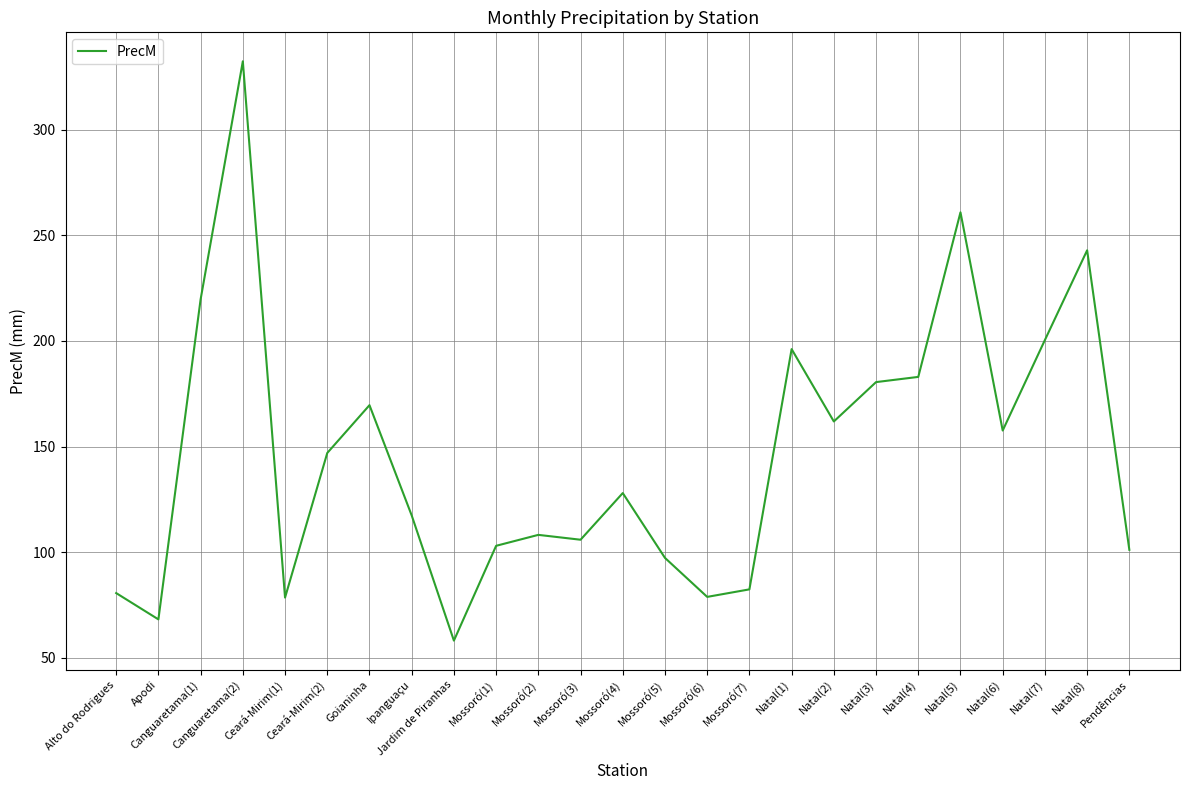

How many lines are shown in the chart?

1